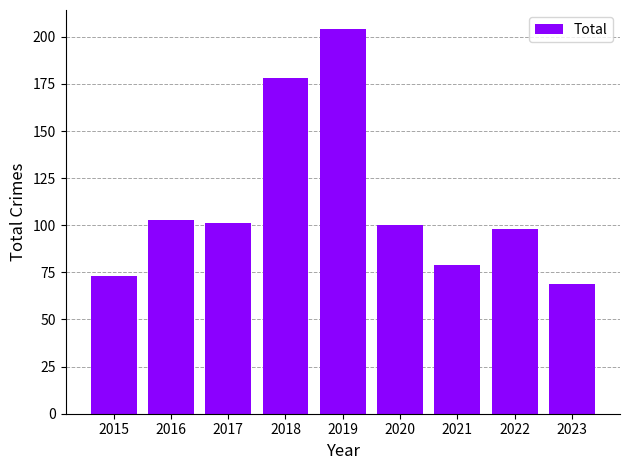

What is the sum of all values?

1005